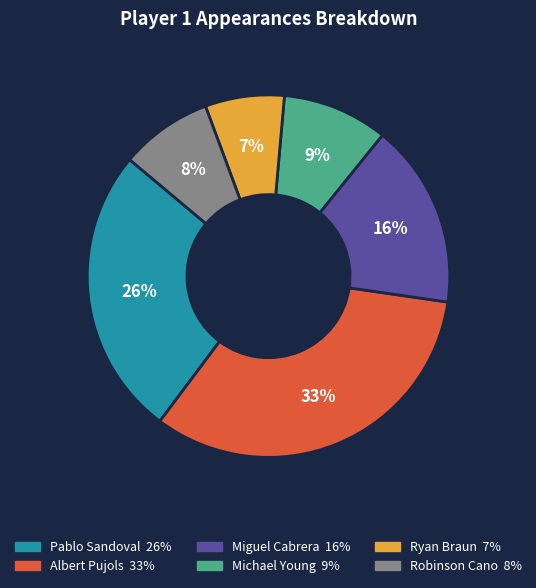

Count the number of slices in the pie.

6